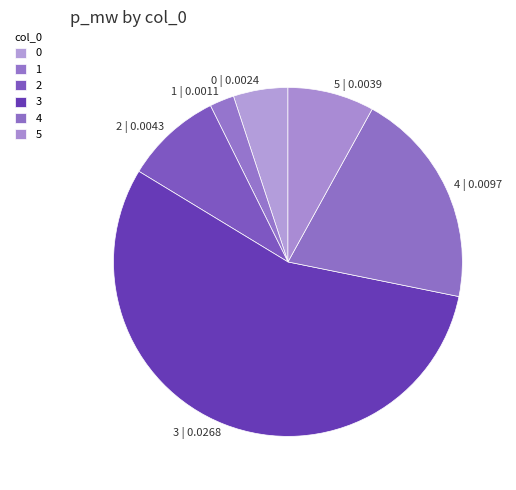

Which slice represents more than half of the pie?

3